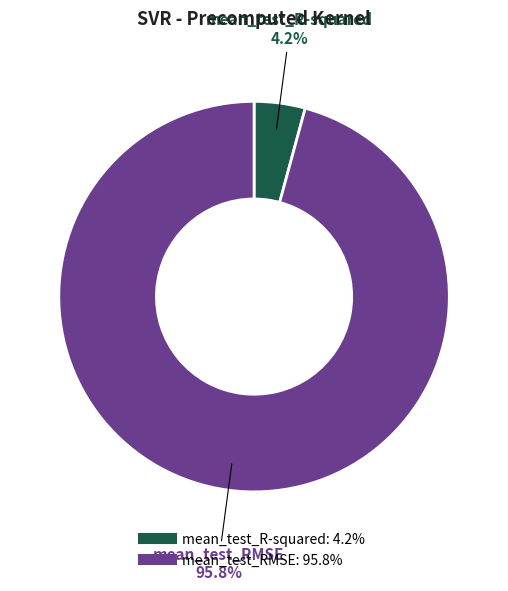

To the nearest percent, what is the average slice percentage?

50%